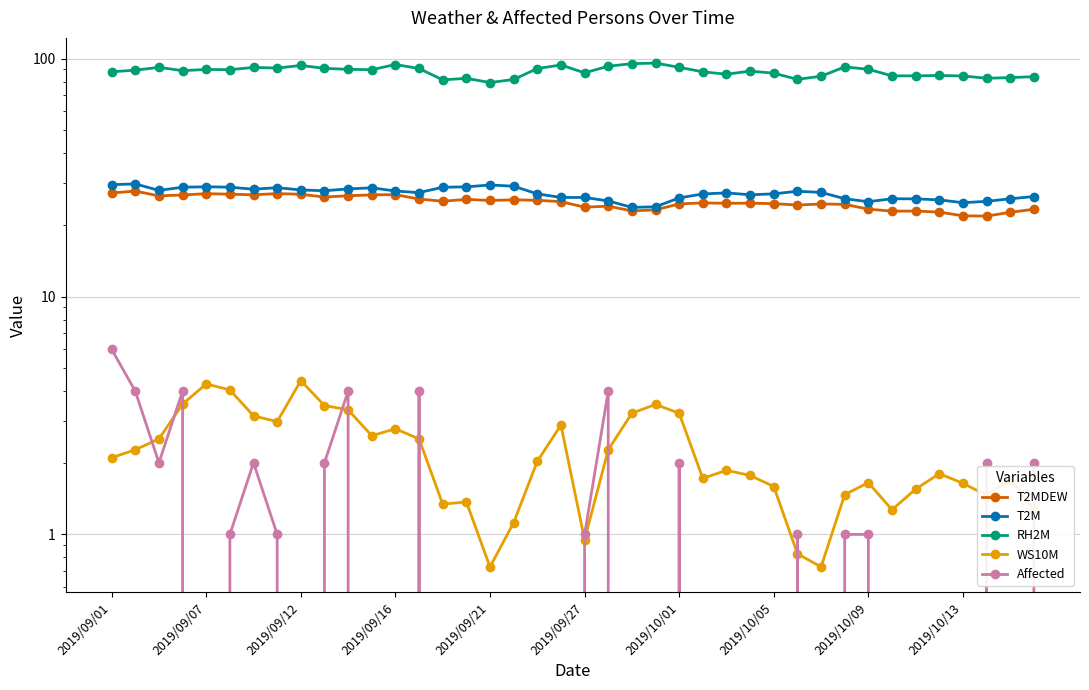

Rank the series at 21 from lowest to highest value.

WS10M, Affected, T2MDEW, T2M, RH2M